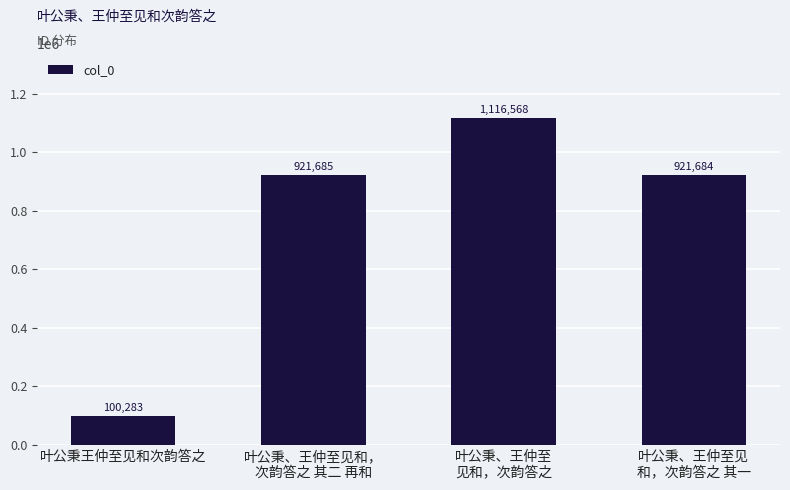

At which category does the chart reach its minimum across all series?

叶公秉王仲至见和次韵答之